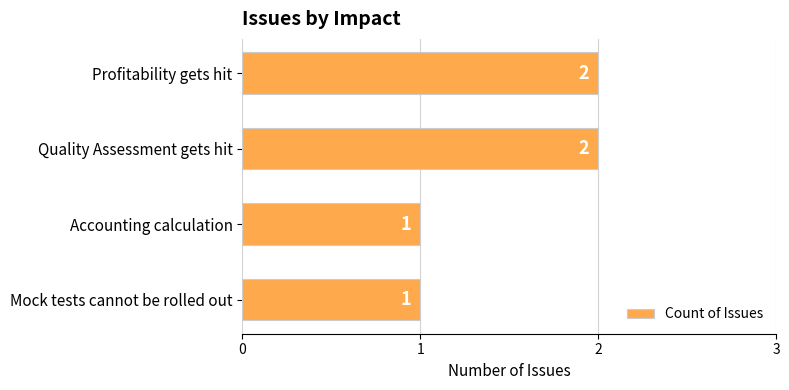

What is the label of the 1st bar from the bottom?

Mock tests cannot be rolled out